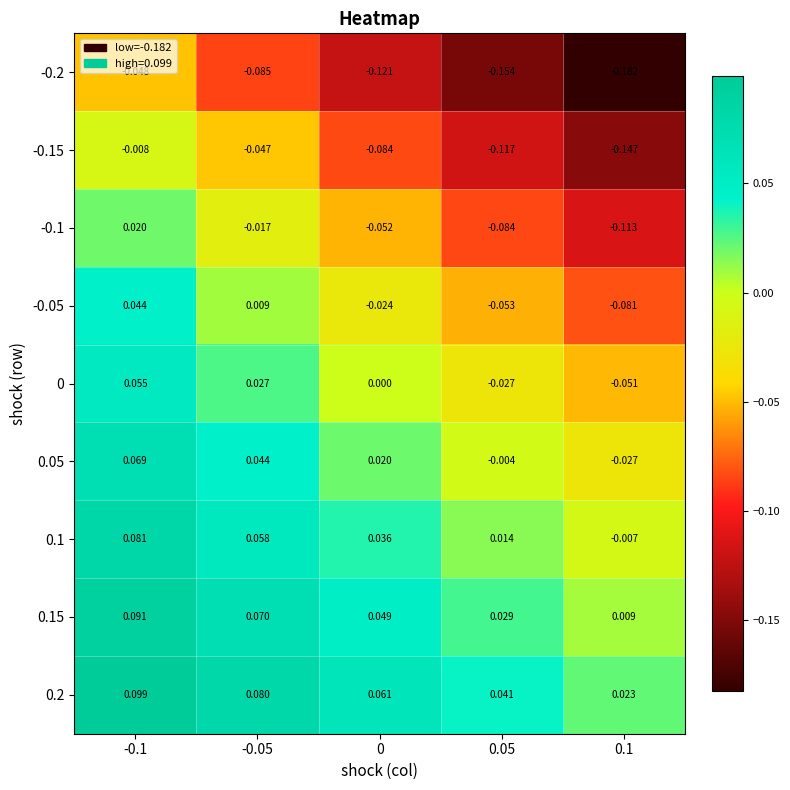

Is the value of 0.05 at -0.1 greater than the value of -0.05 at 0?

Yes